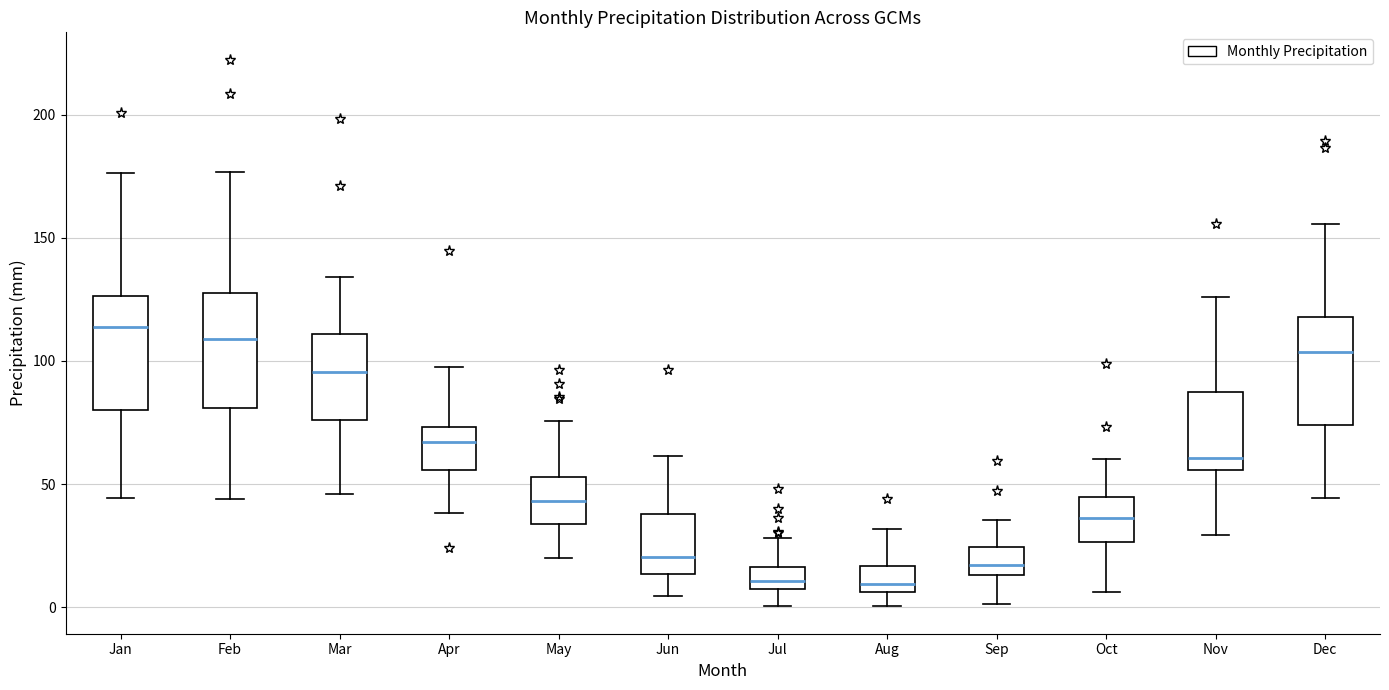

Reading left to right, transcribe this box plot: for each box, give where its median line is, the range the box spans, and where its two whiskers end, as read against the y-axis. The values are not printed on the chart, so give them approximately, as read against the axis.

Jan: median 115, box 80 to 125, whiskers 45 to 175
Feb: median 110, box 80 to 125, whiskers 45 to 175
Mar: median 95, box 75 to 110, whiskers 45 to 135
Apr: median 65, box 55 to 75, whiskers 40 to 95
May: median 45, box 35 to 55, whiskers 20 to 75
Jun: median 20, box 15 to 40, whiskers 5 to 60
Jul: median 10, box 5 to 15, whiskers 0 to 30
Aug: median 10, box 5 to 15, whiskers 0 to 30
Sep: median 15 (inside the box), box 15 to 25, whiskers 0 to 35
Oct: median 35, box 25 to 45, whiskers 5 to 60
Nov: median 60, box 55 to 90, whiskers 30 to 125
Dec: median 105, box 75 to 120, whiskers 45 to 155